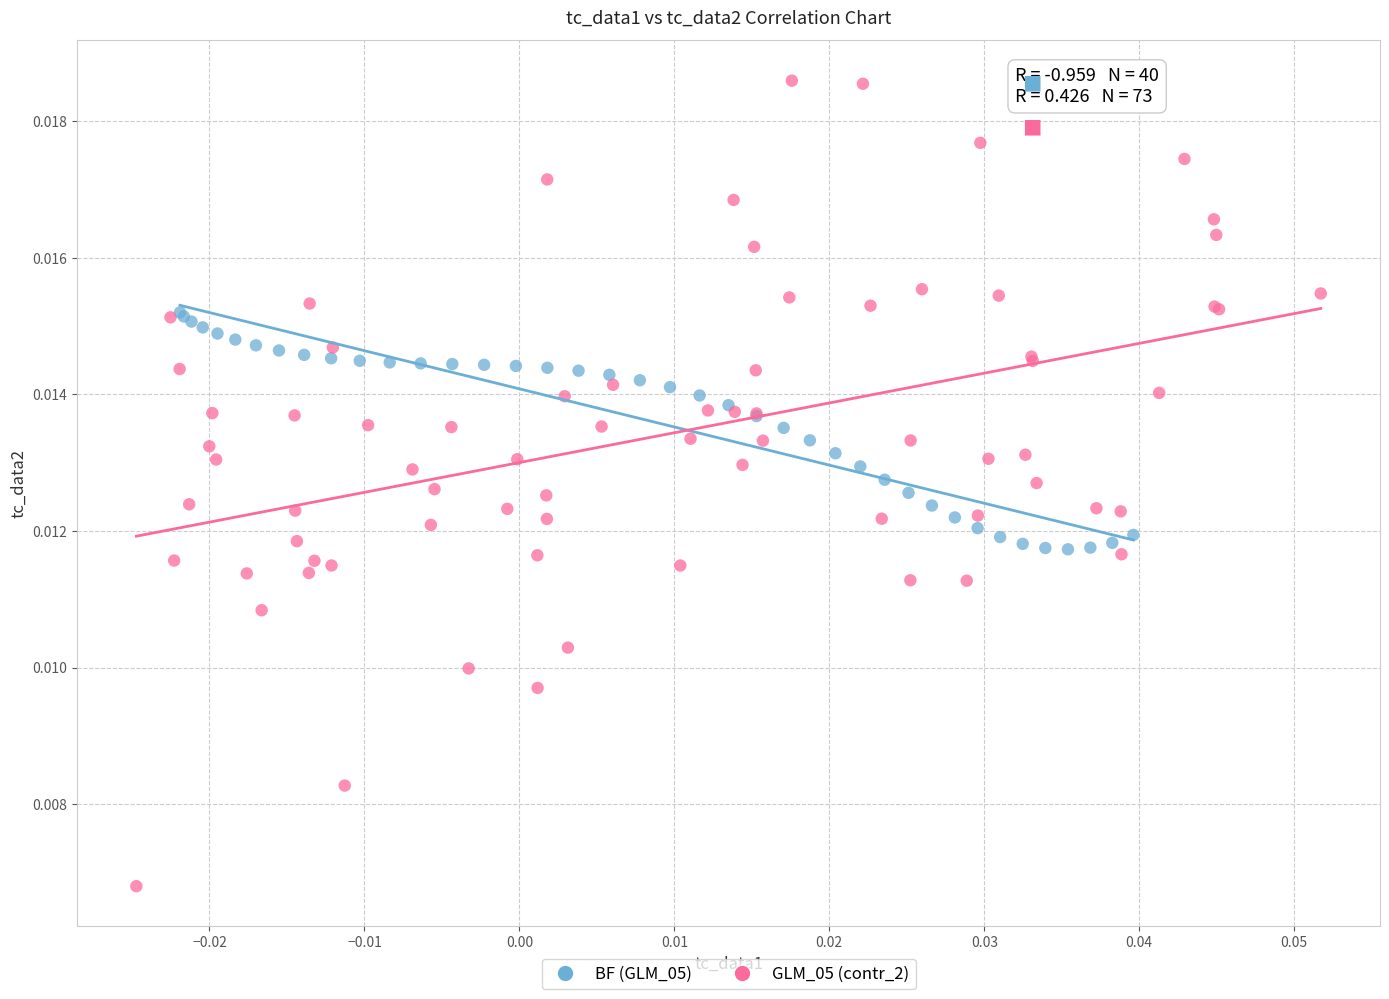

Which series contains the lowest Y value?

GLM_05 (contr_2)